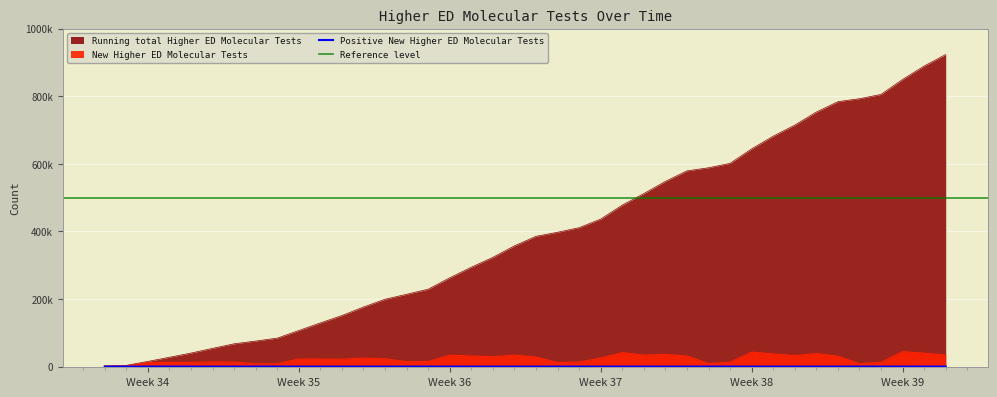

What is the difference between the maximum and minimum values in the Running total Higher ED Molecular Tests series?

921554